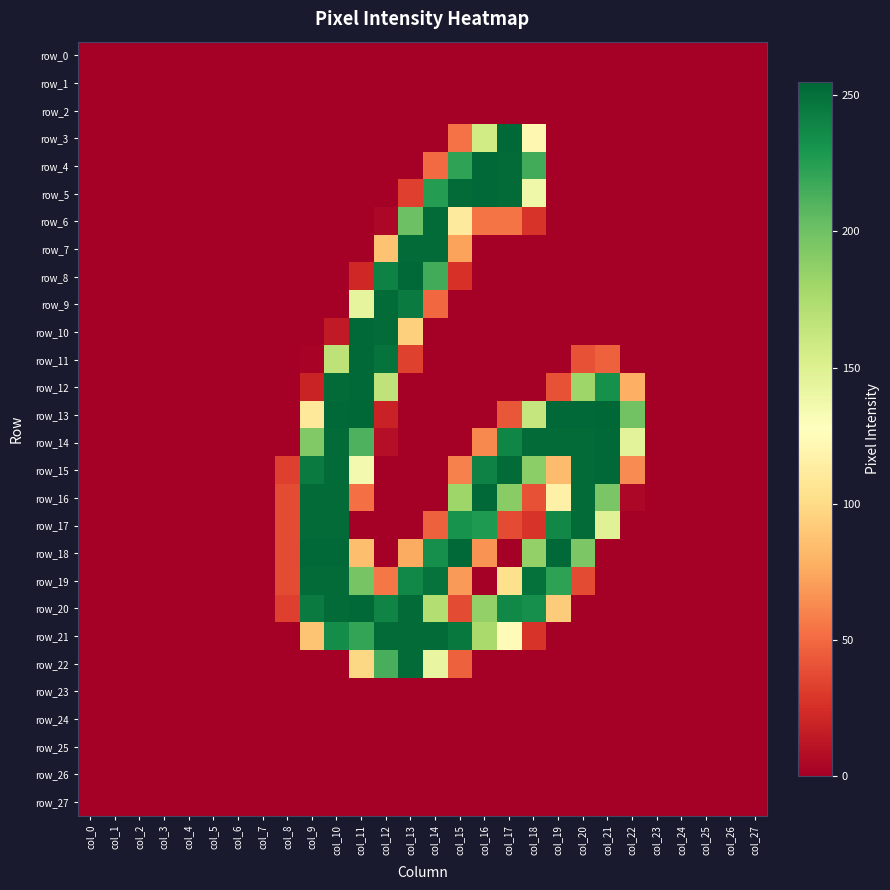

Which series has the widest spread of values?

row_13